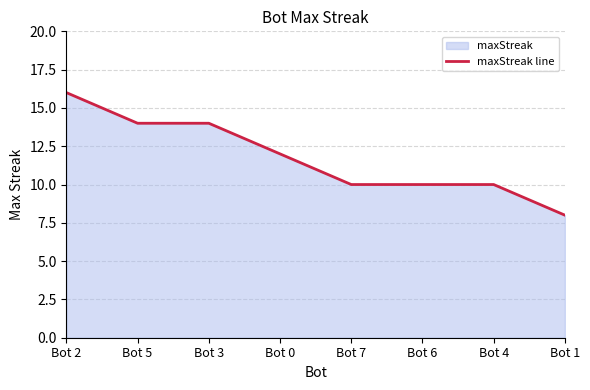

Between Bot 1 and Bot 0, which is larger?

Bot 0